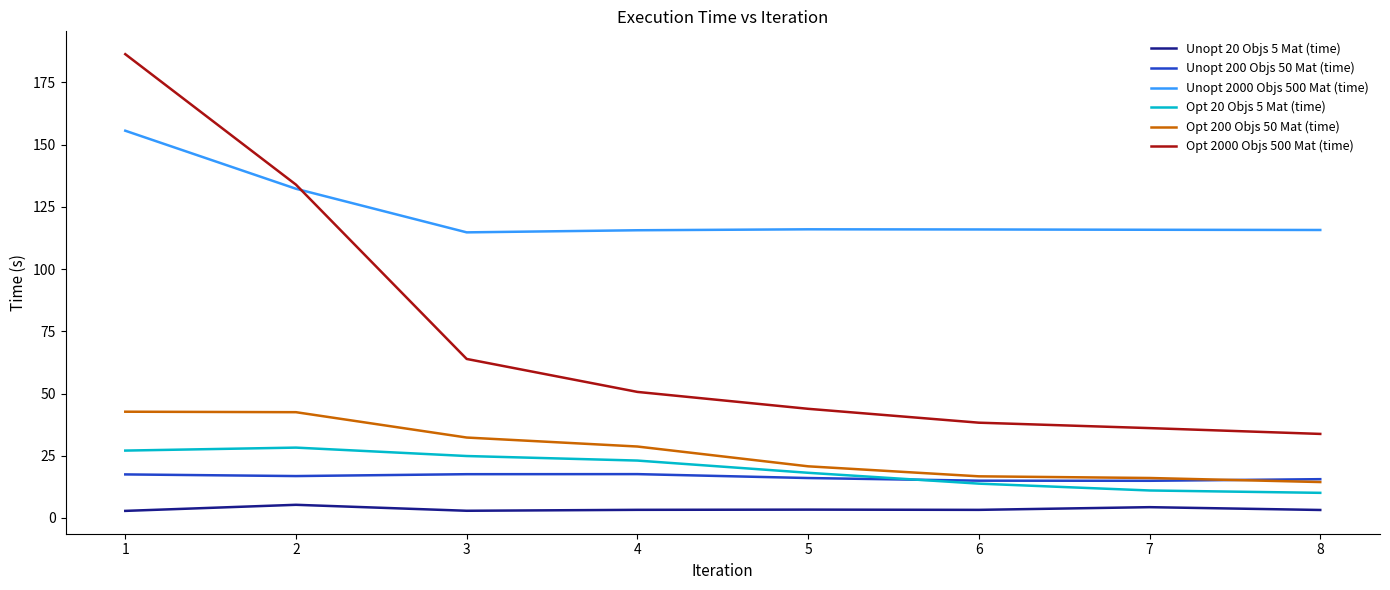

Between 2 and 3, which series saw the biggest shift?

Opt 2000 Objs 500 Mat (time)